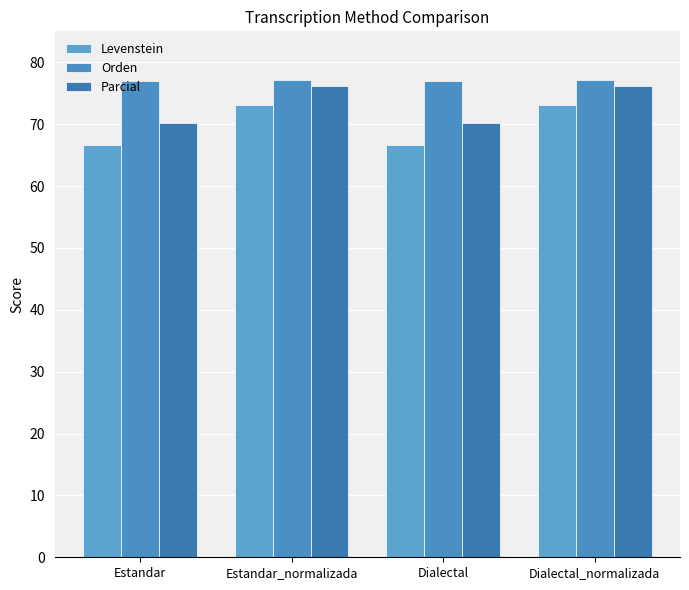

What position from the left is Dialectal?

3